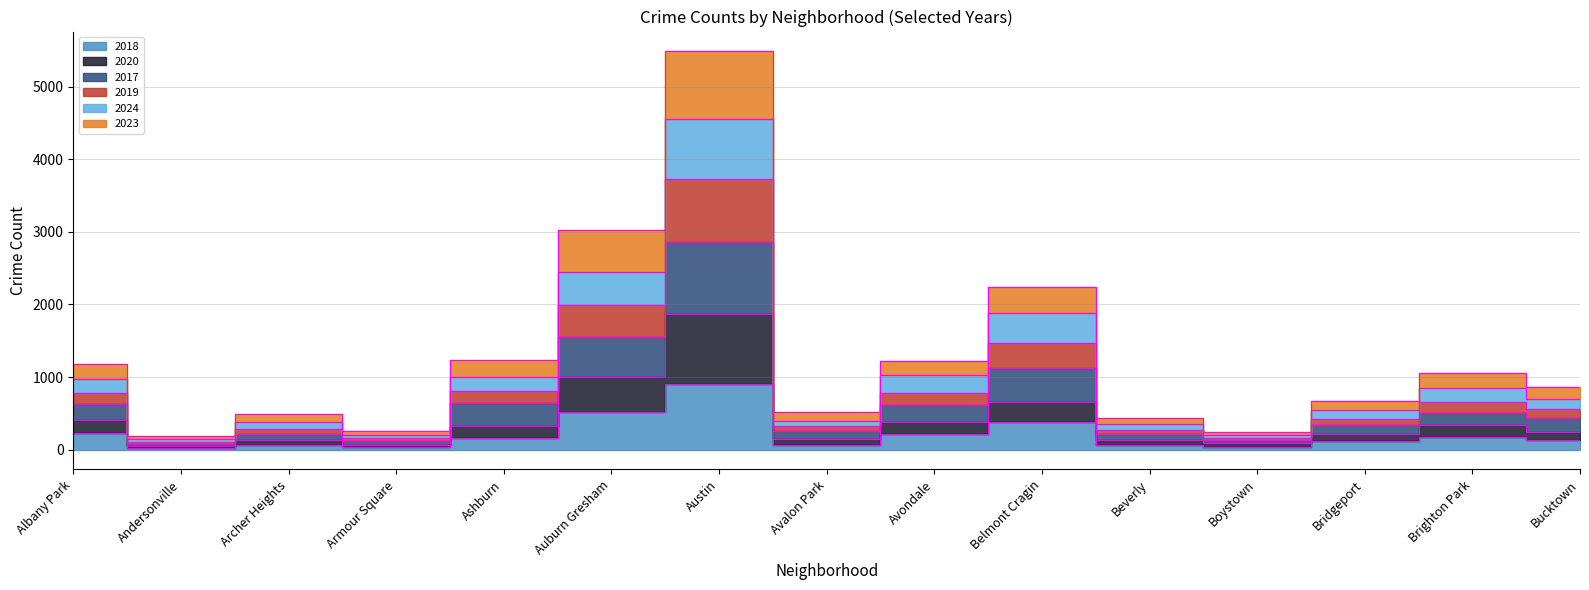

At which category is the sum across all series the highest?

Austin